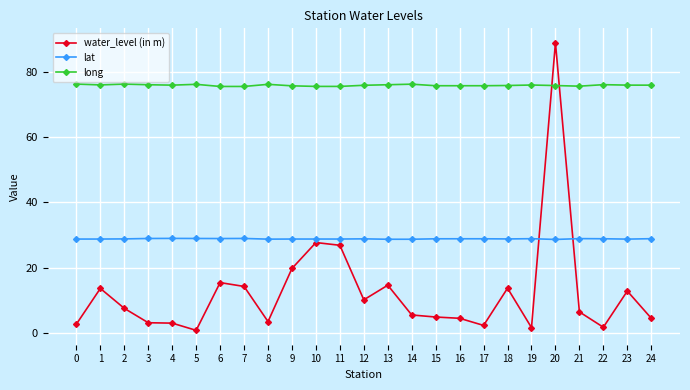

Is it true that water_level (in m) equals 21.4 at 6?

False